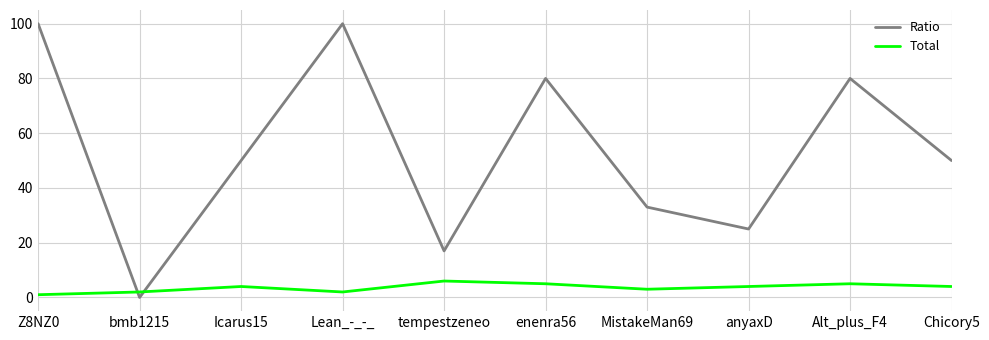

How many interior local valleys does the Ratio series have?

3